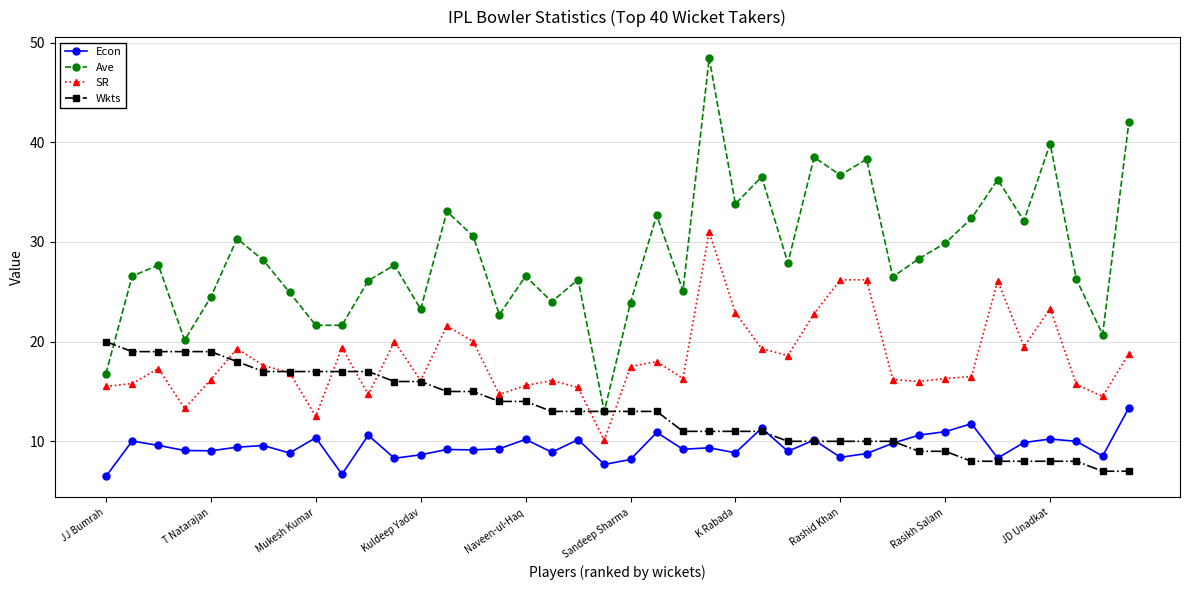

Which series has the widest spread of values?

Ave